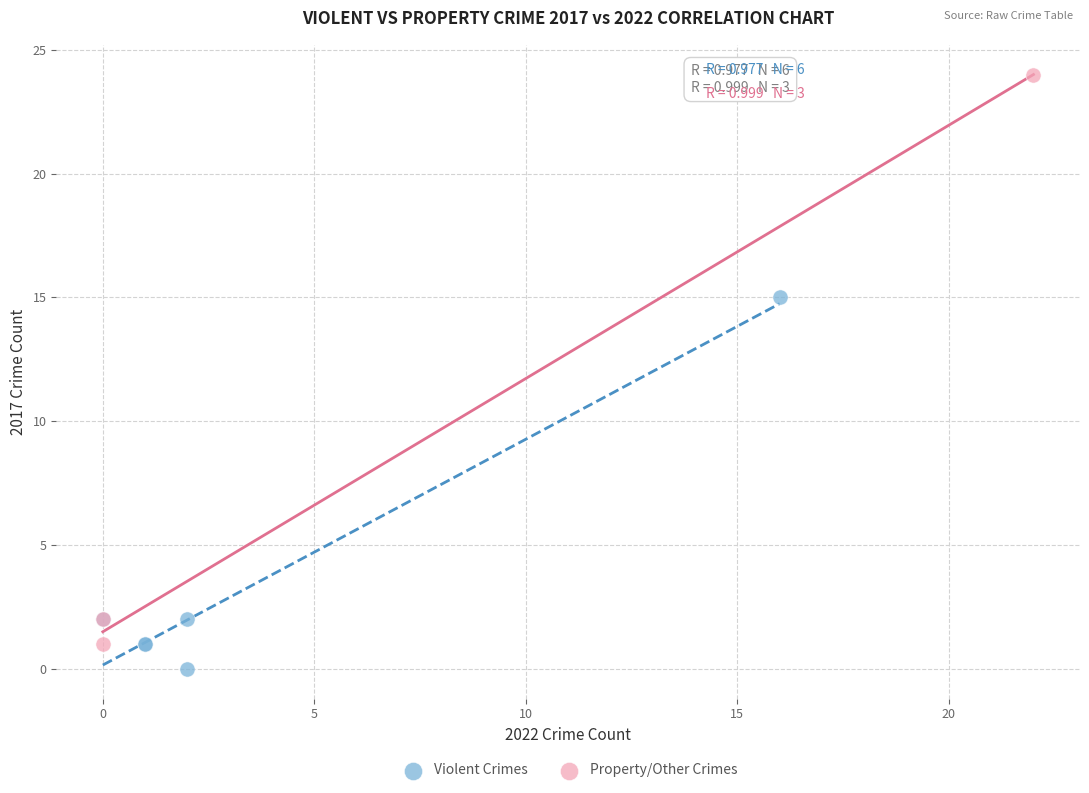

Which series reaches the maximum Y coordinate?

Property/Other Crimes